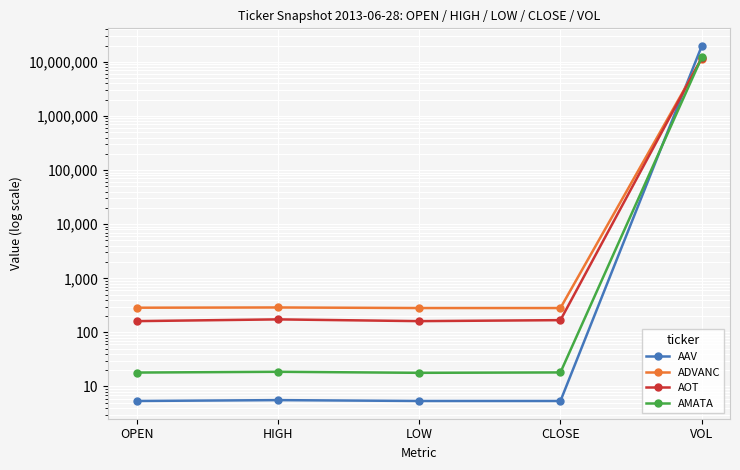

Which category has the lowest value in the AOT series?

OPEN